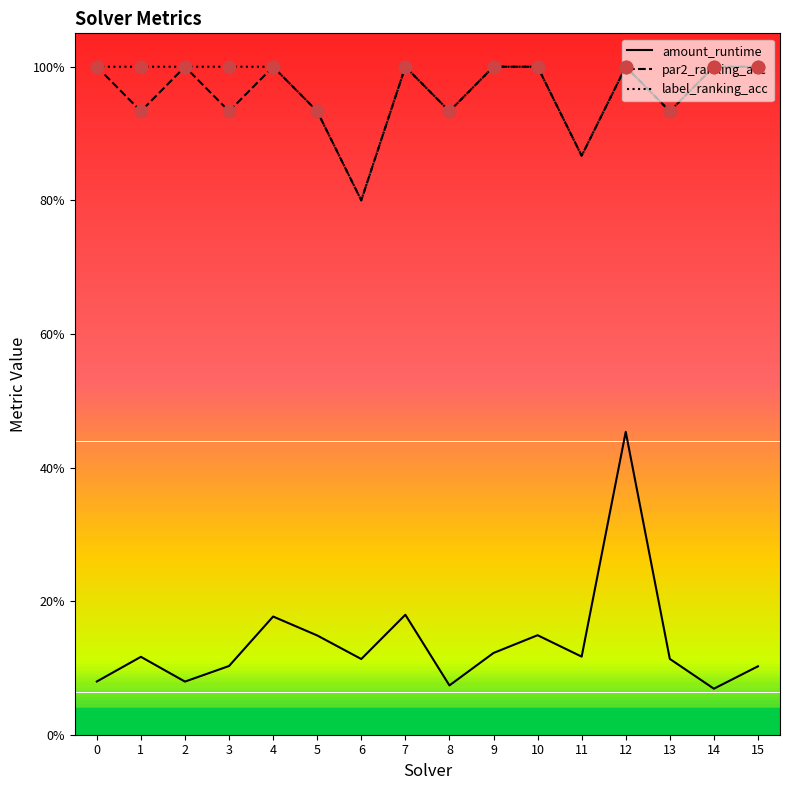

Is this an area chart (filled region under the line)?

No